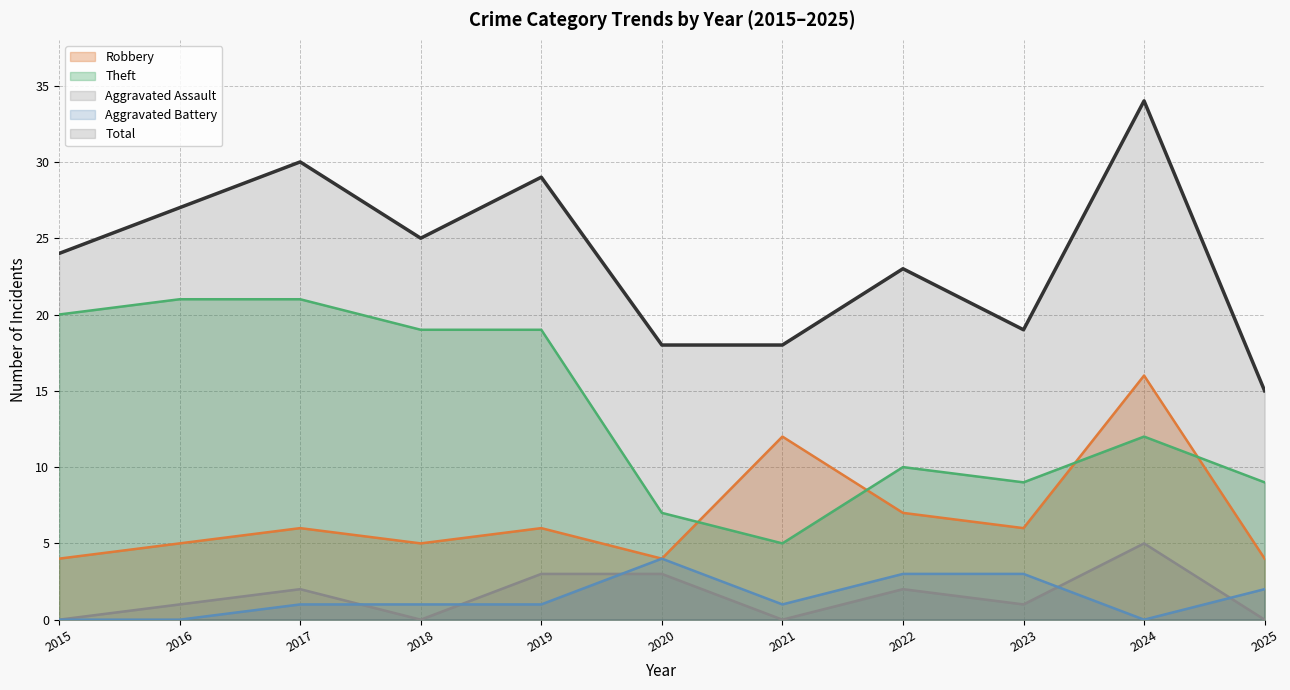

Which category has the lowest value in the Aggravated Assault series?

2015